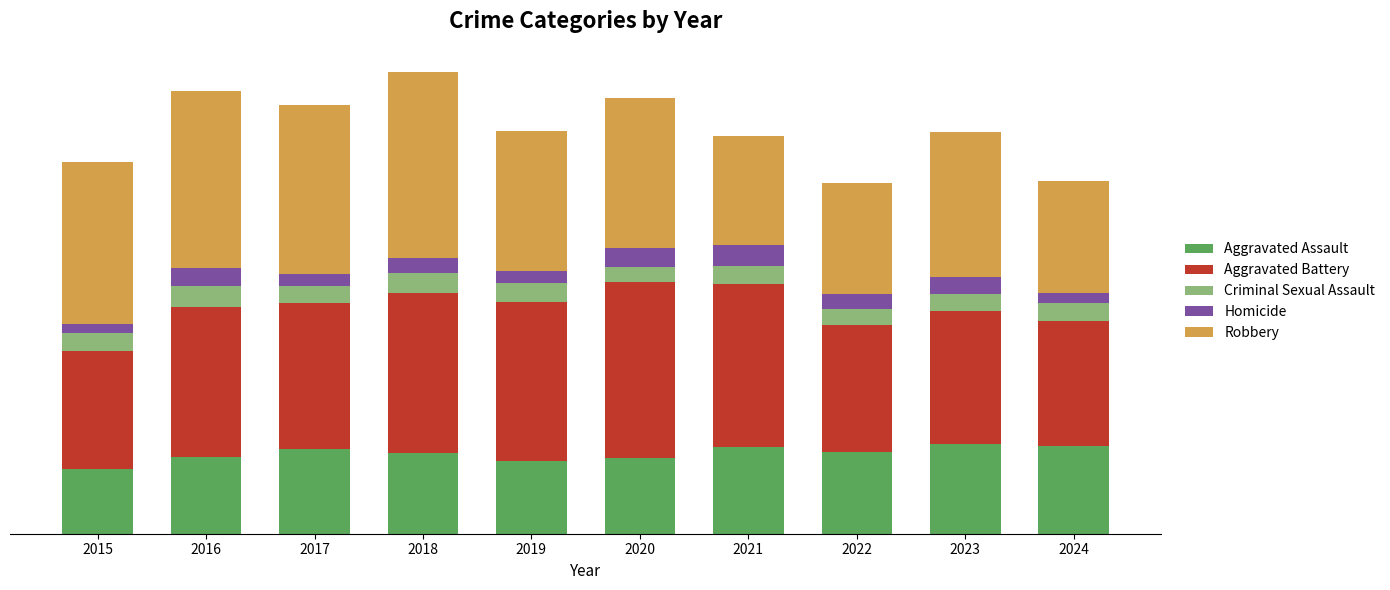

Which series has the largest total across all categories?

Robbery